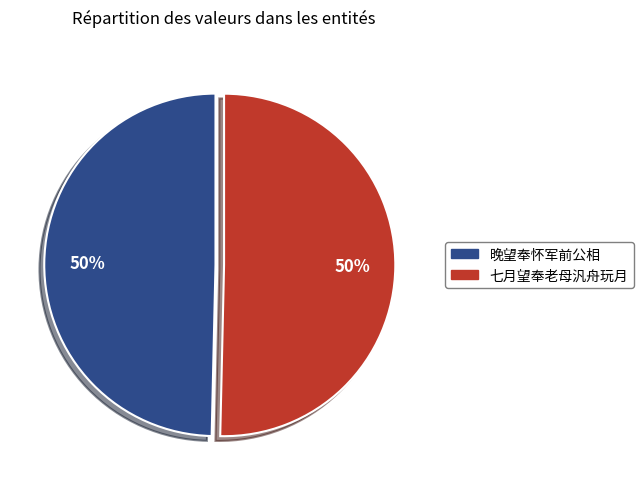

The 晚望奉怀军前公相 slice represents 39% of the pie. True or false?

False